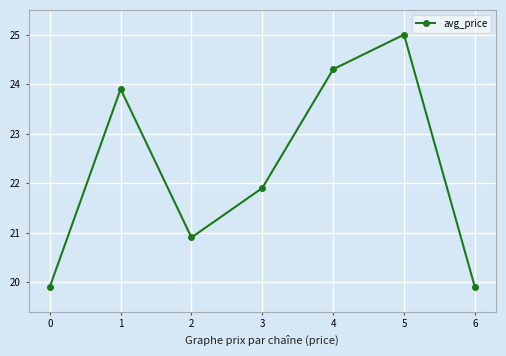

What is the value of the 3rd point from the left?

20.9